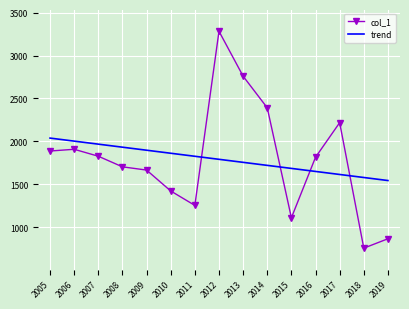

Which series changed the most between 2006 and 2014?

col_1